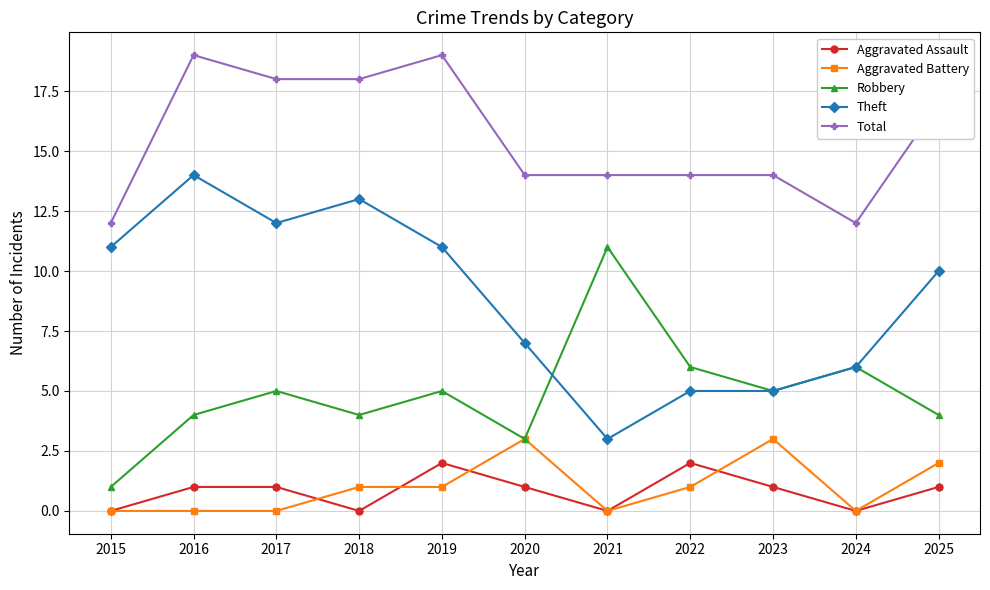

Rank the series by their maximum value, from lowest to highest.

Aggravated Assault, Aggravated Battery, Robbery, Theft, Total